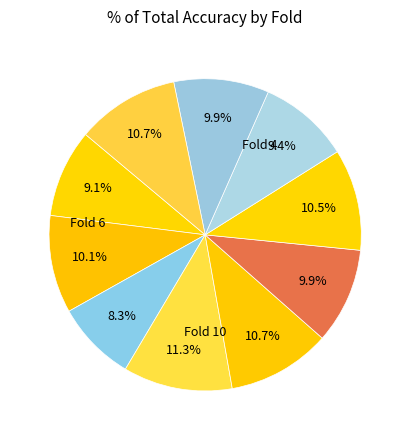

To the nearest percent, what is the difference between the largest and smallest slice percentages?

3%